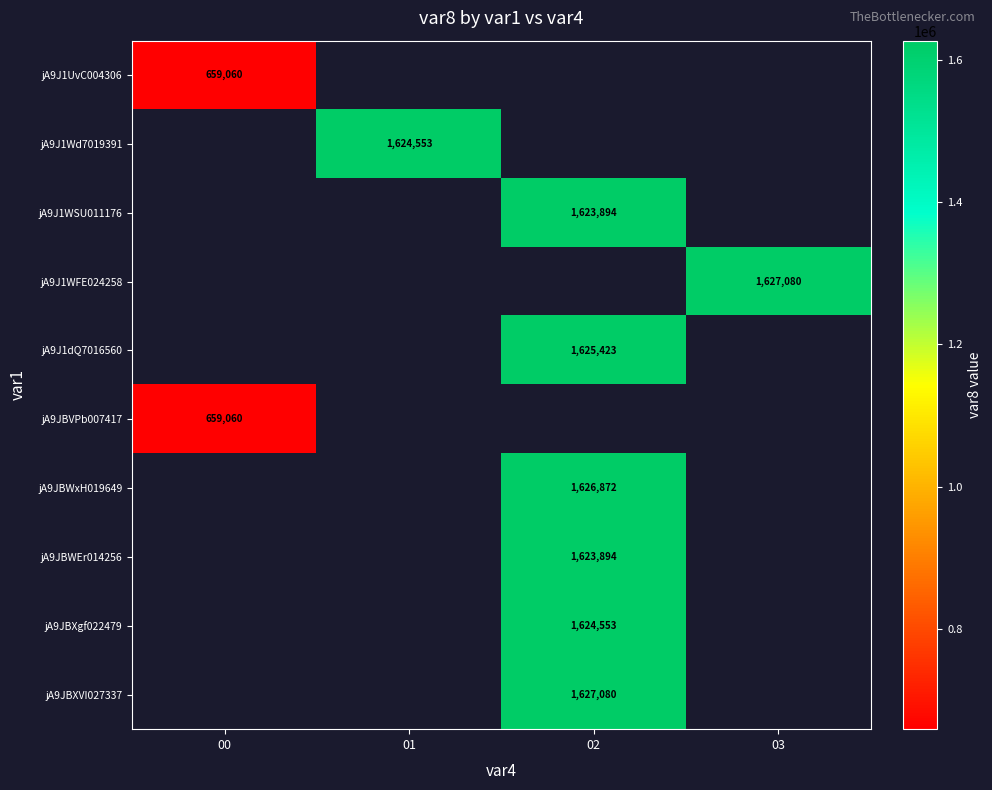

The value of jA9J1WFE024258 at 03 is 1627080. True or false?

True